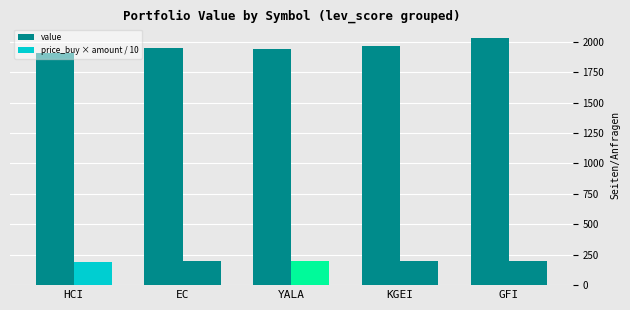

The value series shows 2030.7 at GFI. True or false?

True